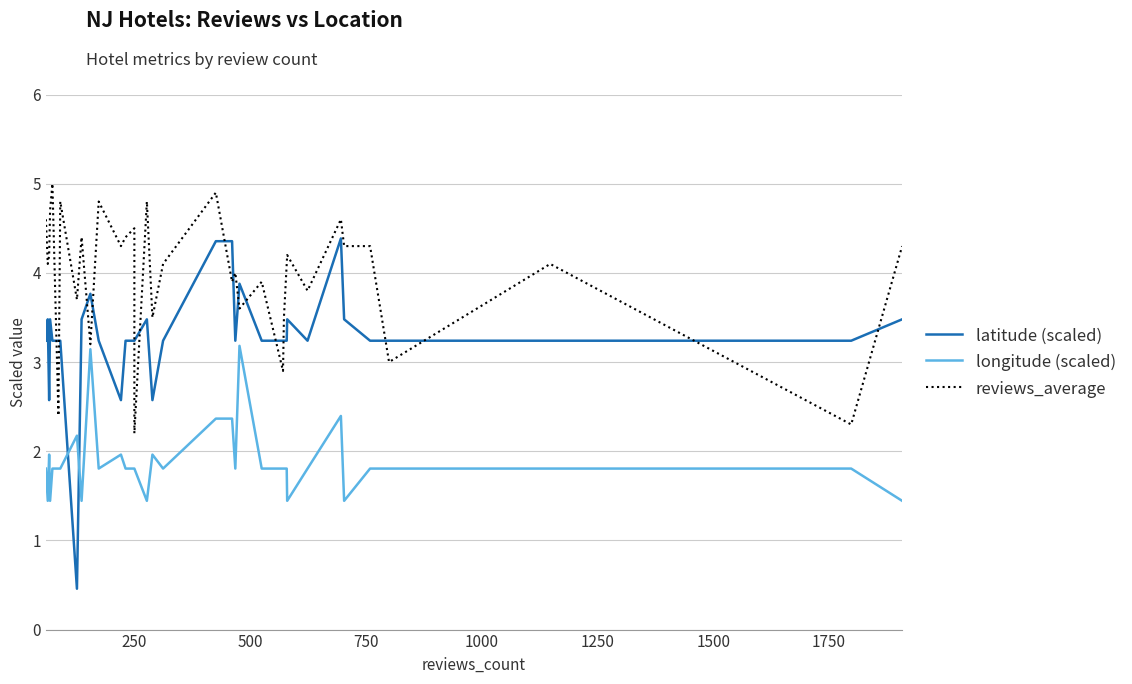

Is the value of reviews_average at 30 greater than the value of latitude (scaled) at 34?

Yes